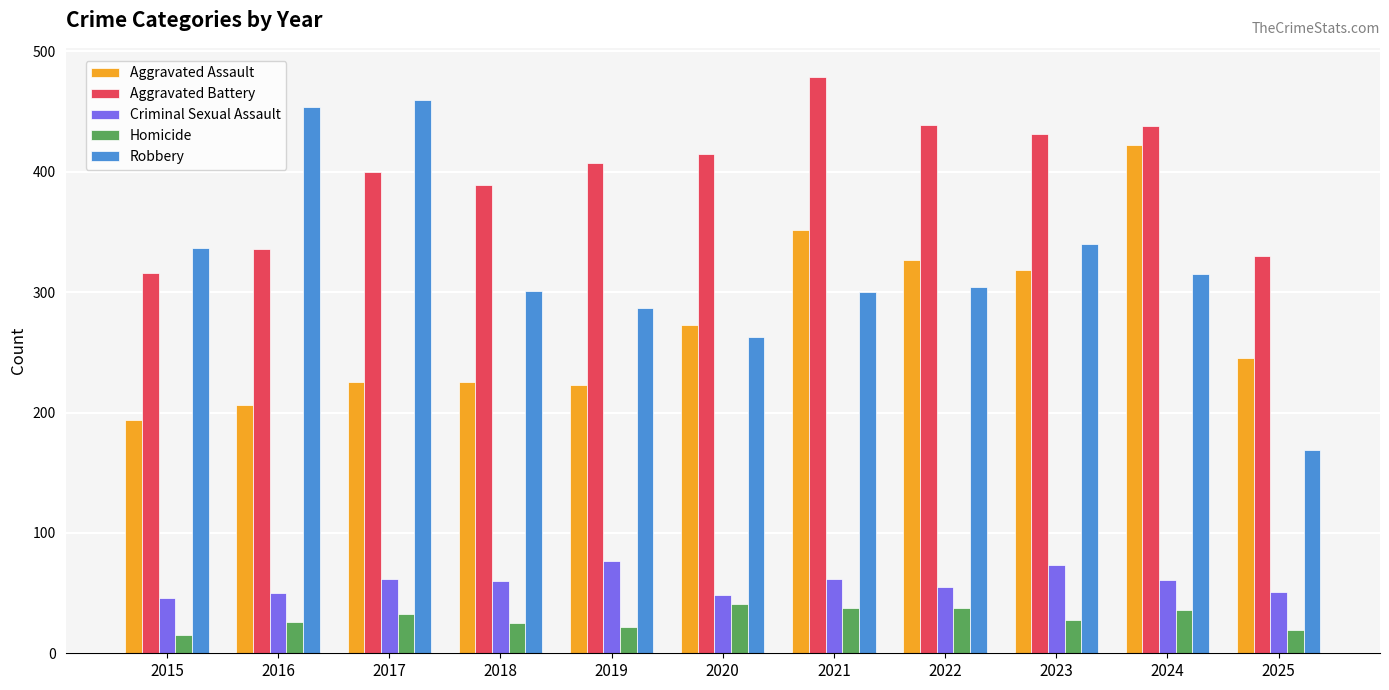

What is the average value of the Robbery series?

321